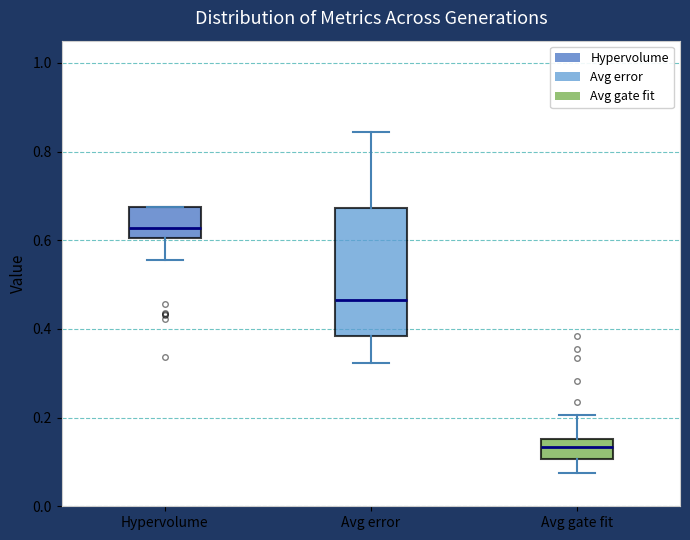

Reading left to right, read every box against the y-axis: the position of its median line, the range the box covers, and the ends of its whiskers. The values are not printed on the chart, so give them approximately, as read against the axis.

Hypervolume: median 0.62, box 0.60 to 0.68, whiskers 0.56 to 0.68
Avg error: median 0.46, box 0.38 to 0.68, whiskers 0.32 to 0.84
Avg gate fit: median 0.14, box 0.10 to 0.16, whiskers 0.08 to 0.20